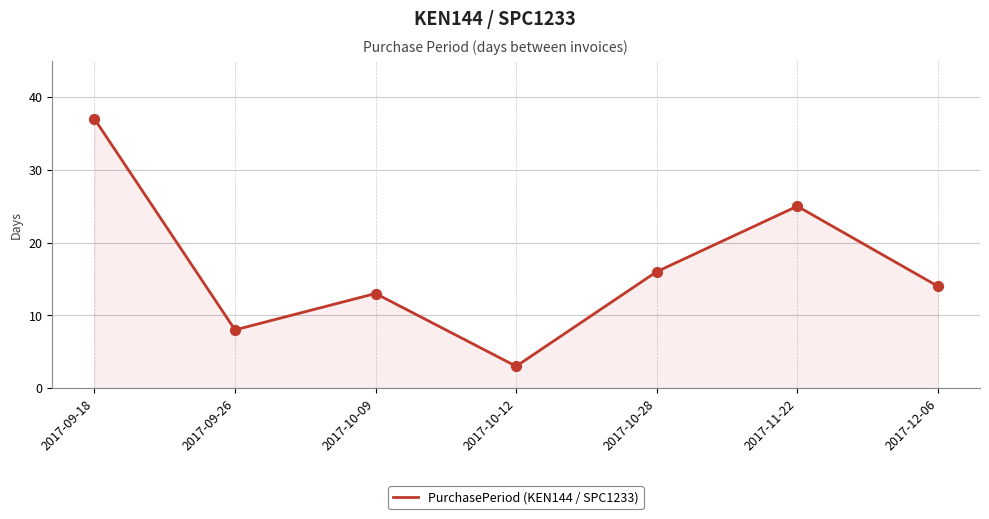

Approximately how many times larger is the value at 2017-11-22 compared to 2017-09-26?

3.1